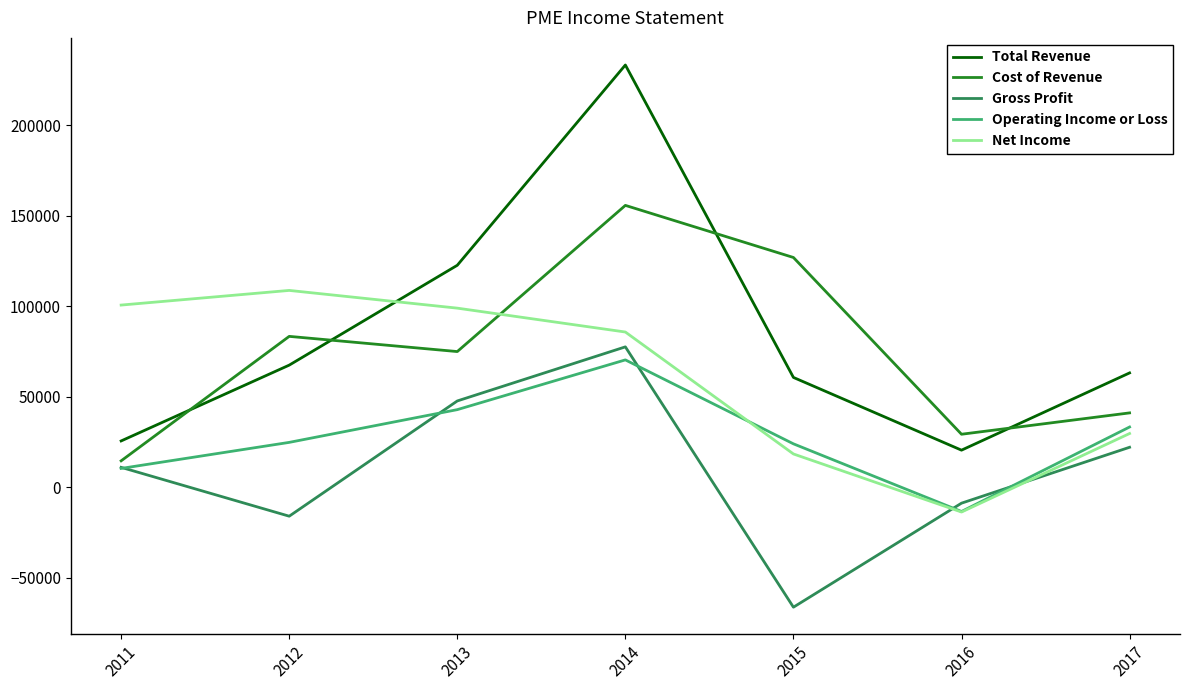

Between 2012 and 2016, which series saw the biggest shift?

Net Income